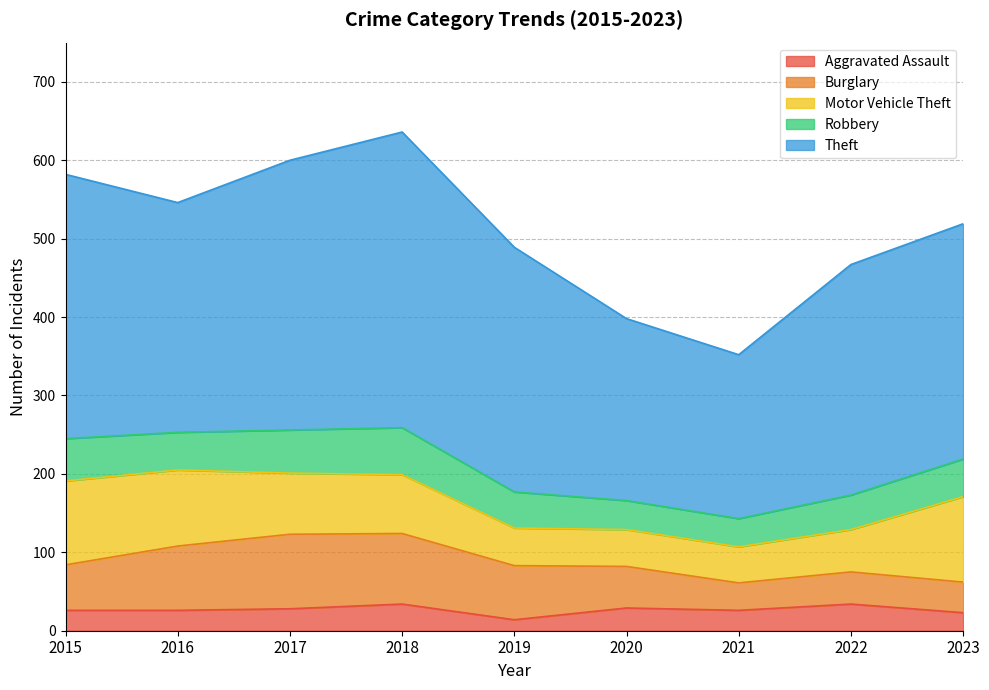

At which label does Robbery reach its peak?

2018